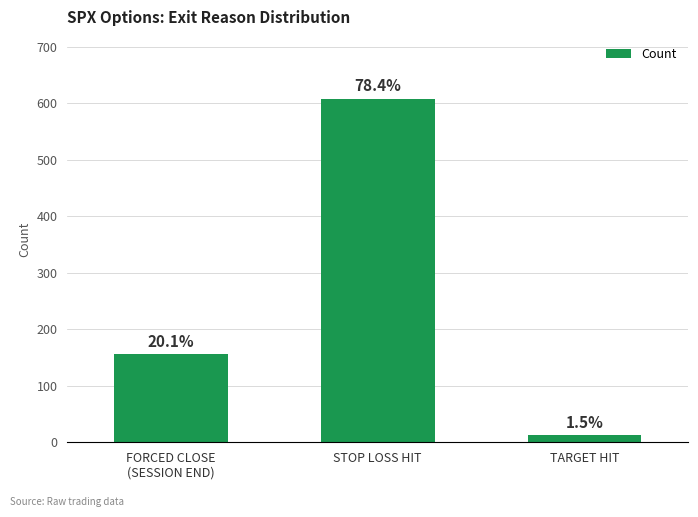

How many bars are there in total?

3